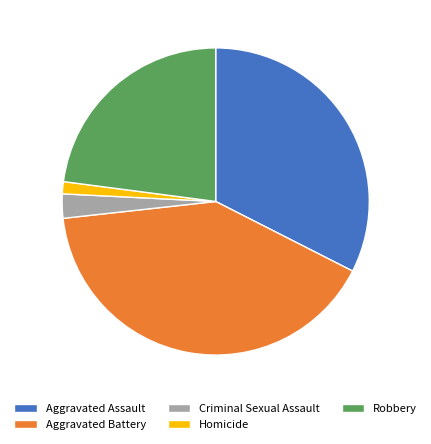

Does Aggravated Battery account for over 50% of the chart?

No